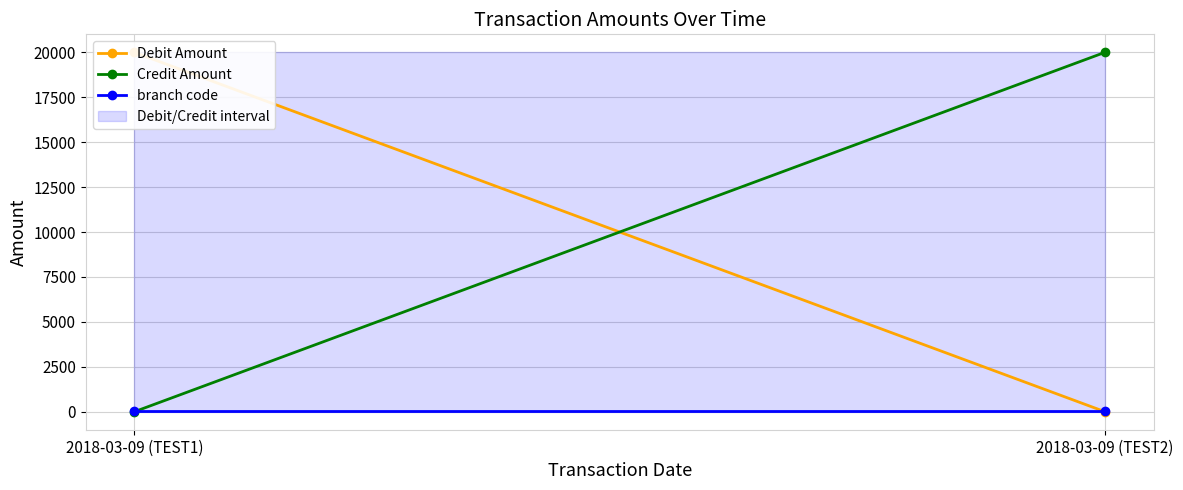

How many Debit Amount values are between 0 and 20000?

2